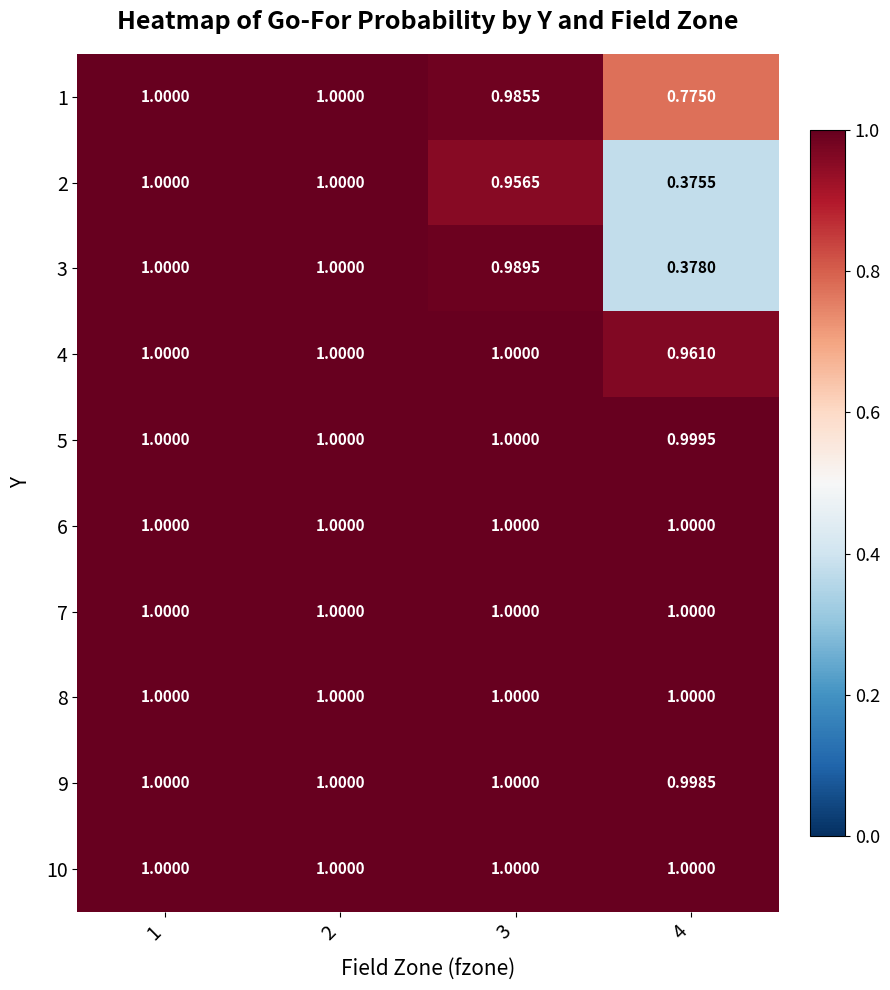

Reading left to right, what are all the values shown in this chart?

1: 1=1.0	2=1.0	3=1.0	4=0.8
2: 1=1.0	2=1.0	3=1.0	4=0.4
3: 1=1.0	2=1.0	3=1.0	4=0.4
4: 1=1.0	2=1.0	3=1.0	4=1.0
5: 1=1.0	2=1.0	3=1.0	4=1.0
6: 1=1.0	2=1.0	3=1.0	4=1.0
7: 1=1.0	2=1.0	3=1.0	4=1.0
8: 1=1.0	2=1.0	3=1.0	4=1.0
9: 1=1.0	2=1.0	3=1.0	4=1.0
10: 1=1.0	2=1.0	3=1.0	4=1.0